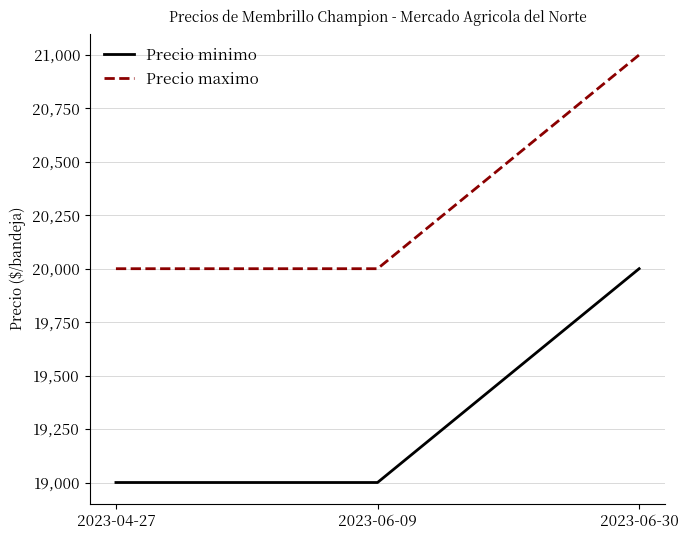

What is the smallest value displayed?

19000